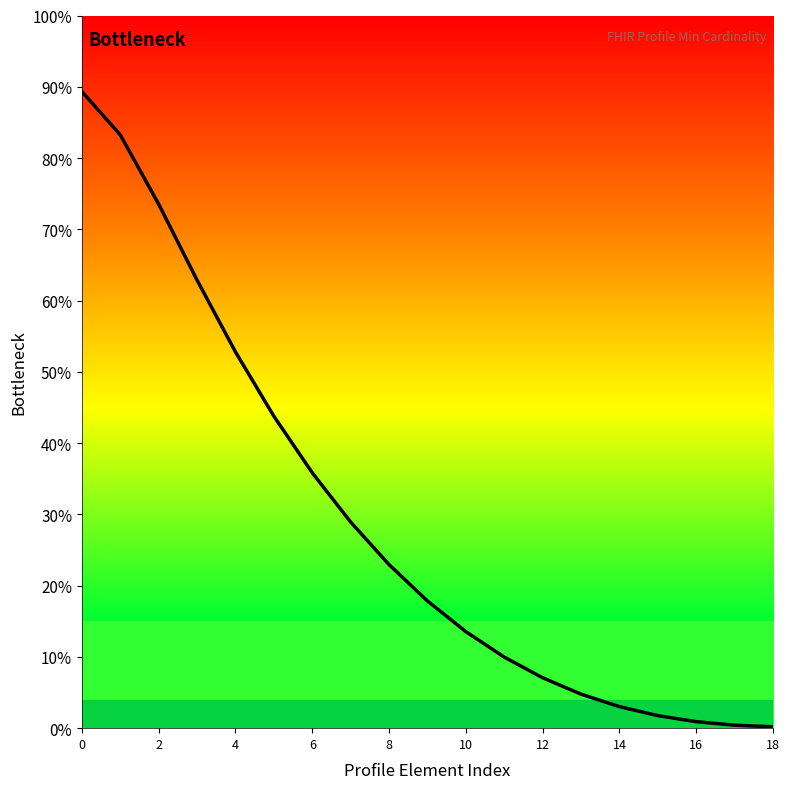

What is the greatest value displayed?

89.3